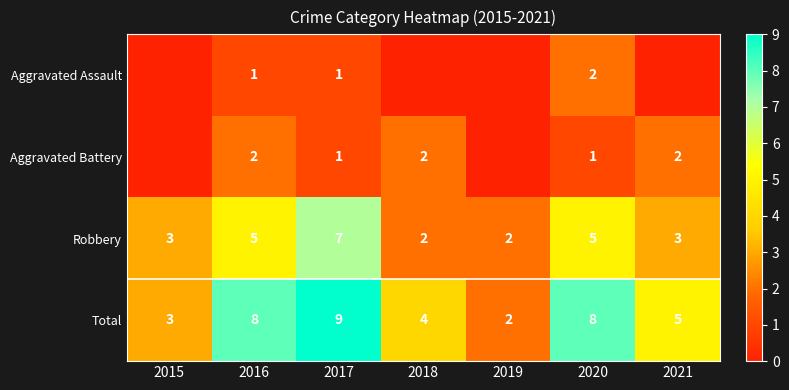

Is it true that Total equals 3 at 2015?

True